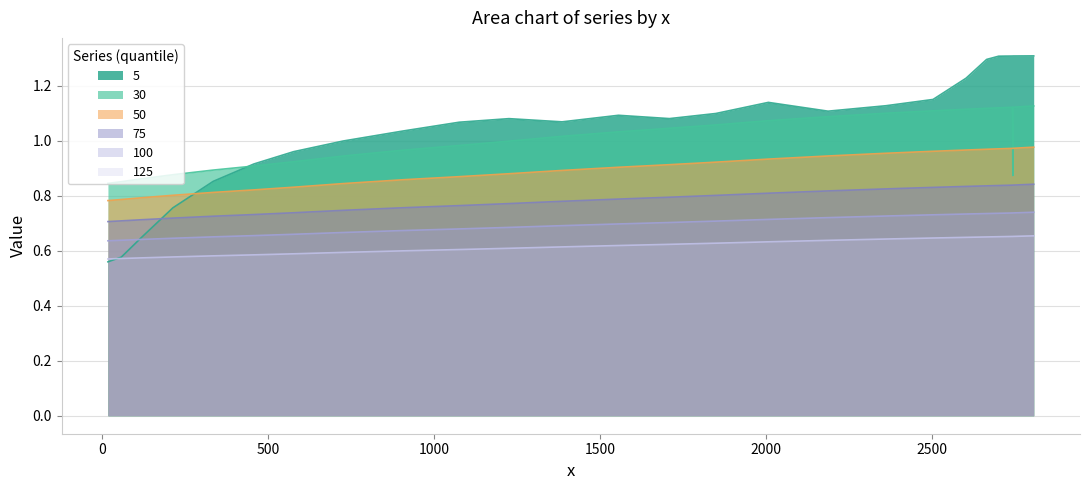

What is the difference between the maximum and minimum values in the 30 series?

0.3